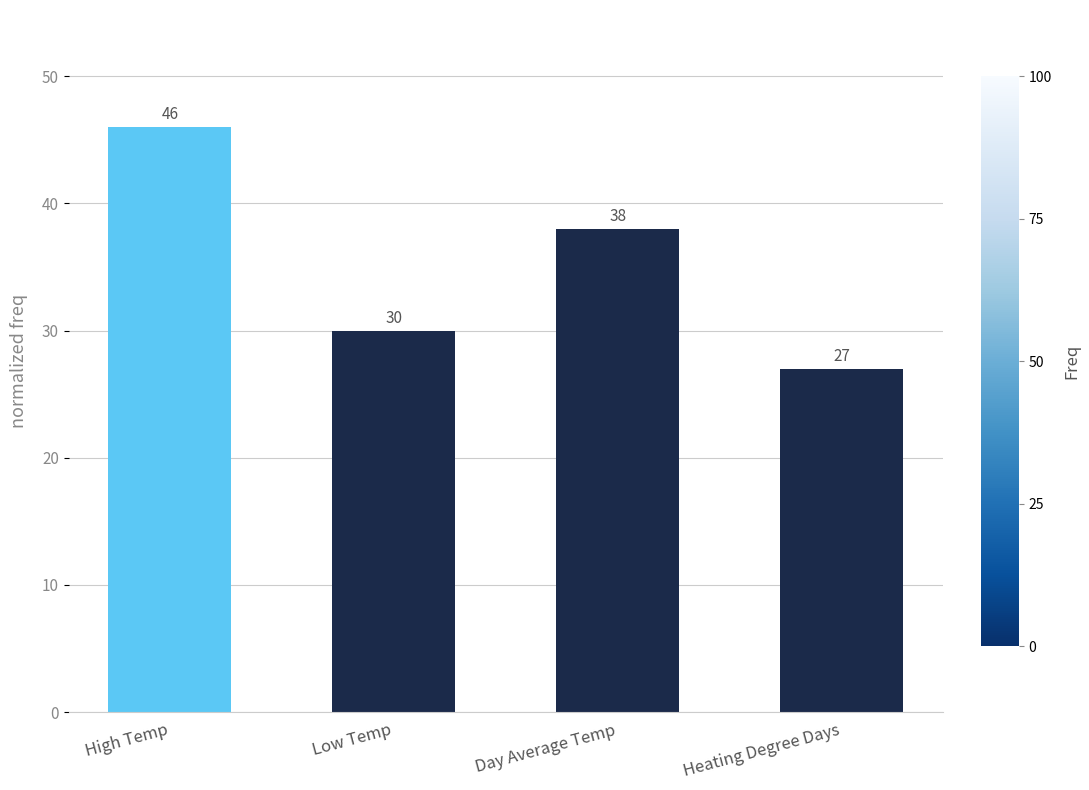

What is the label of the 1st bar from the right?

Heating Degree Days